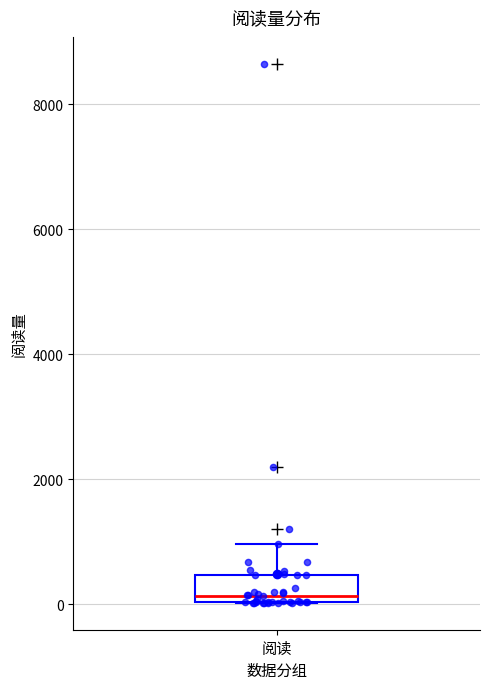

Read this box plot against the y-axis: the position of the median line, the range covered by the box, and the ends of both whiskers. The values are not printed on the chart, so give them approximately, as read against the axis.

median 200, box 0 to 400, whiskers 0 to 1000